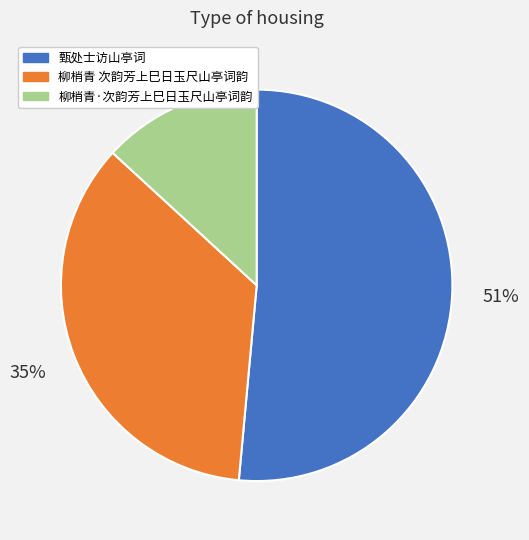

What percentage is the 柳梢青·次韵芳上巳日玉尺山亭词韵 slice, to the nearest percent?

13%